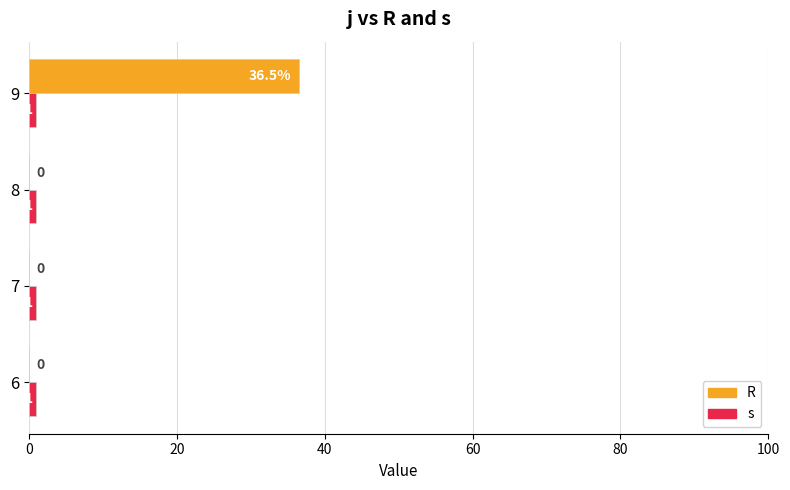

At which category is the sum across all series the highest?

9